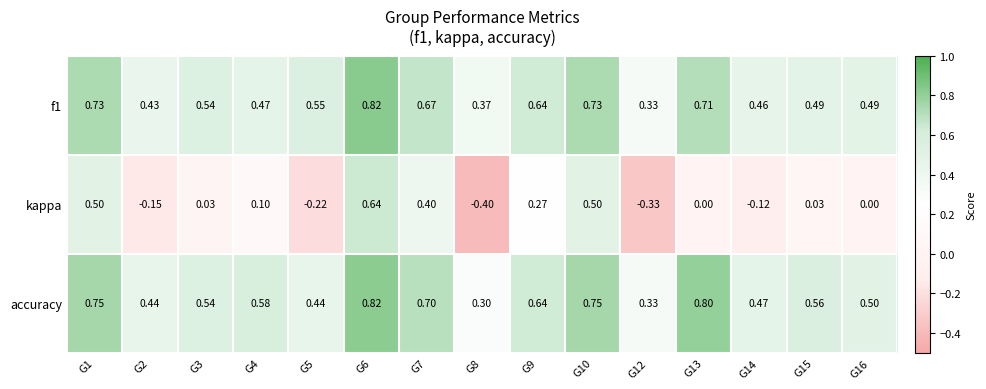

How many categories are shown in the chart?

15